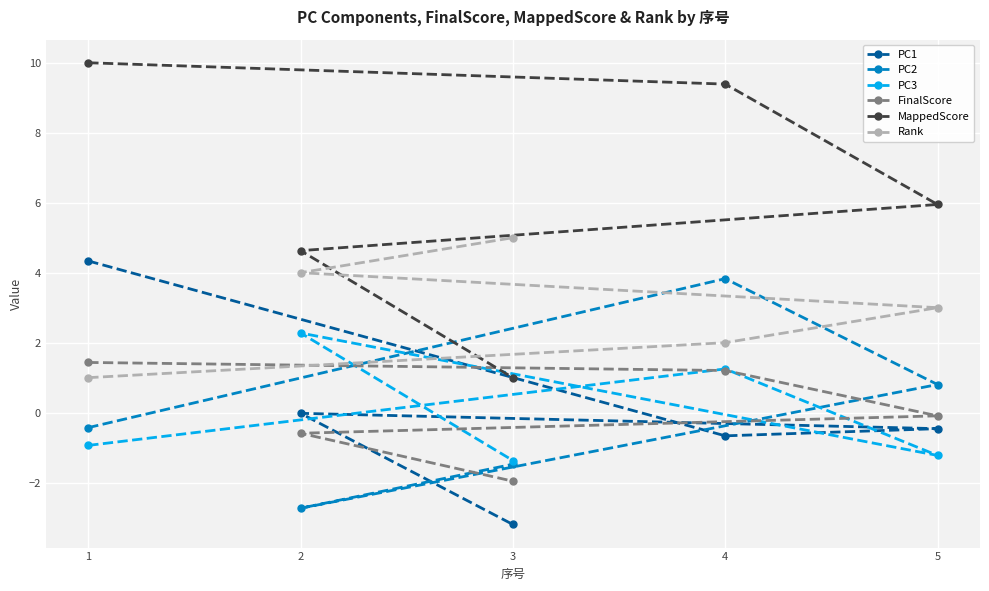

True or false: PC2 and MappedScore cross at least once.

False